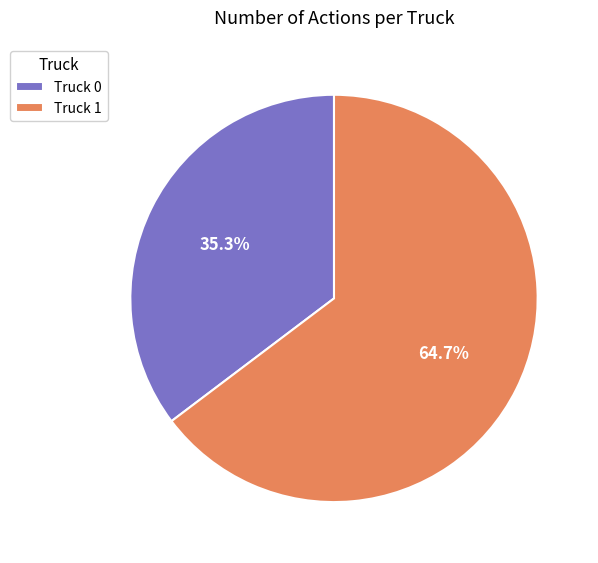

Is there any slice that represents more than half of the pie?

Yes